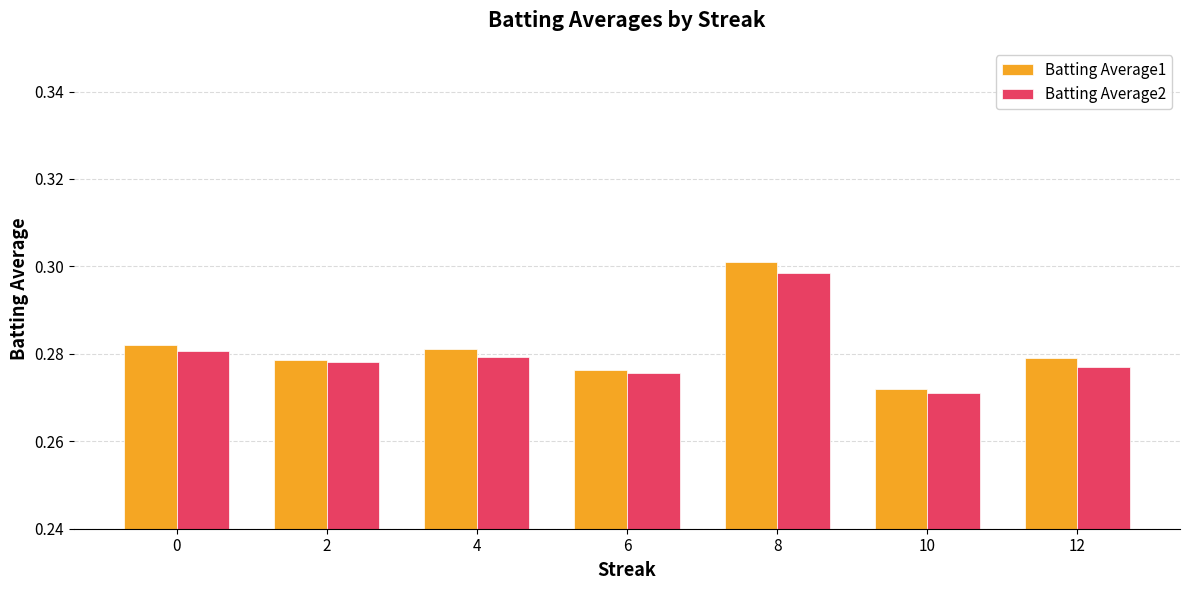

At which category is the sum across all series the highest?

8